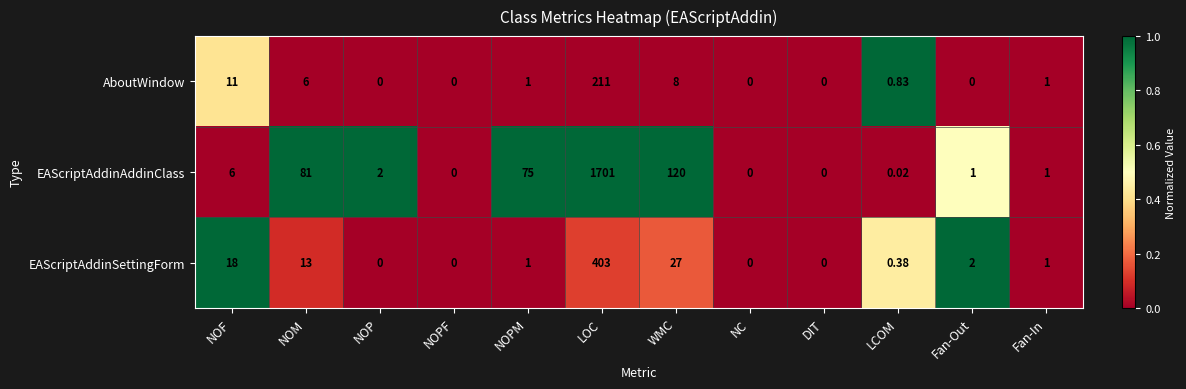

At WMC, list the series in order from smallest to largest.

AboutWindow, EAScriptAddinSettingForm, EAScriptAddinAddinClass